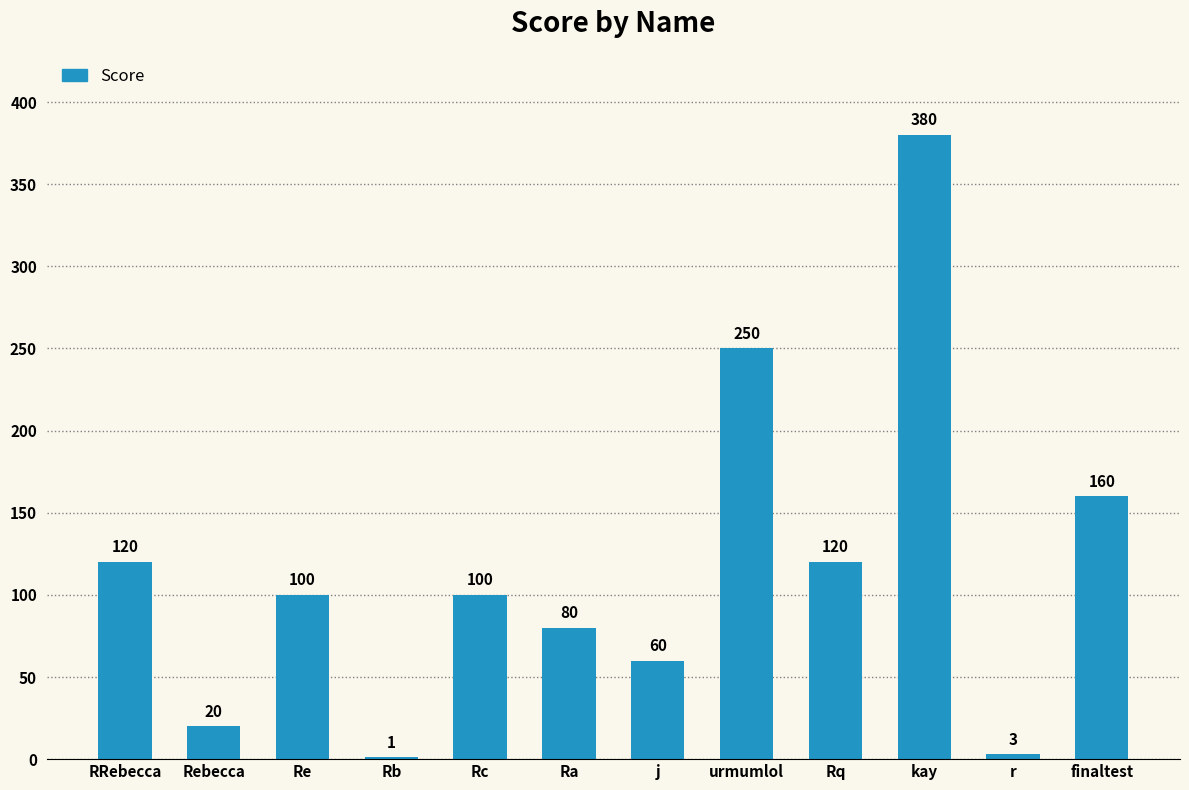

Reading right to left, list all the values displayed in this chart.

finaltest=160	r=3	kay=380	Rq=120	urmumlol=250	j=60	Ra=80	Rc=100	Rb=1	Re=100	Rebecca=20	RRebecca=120